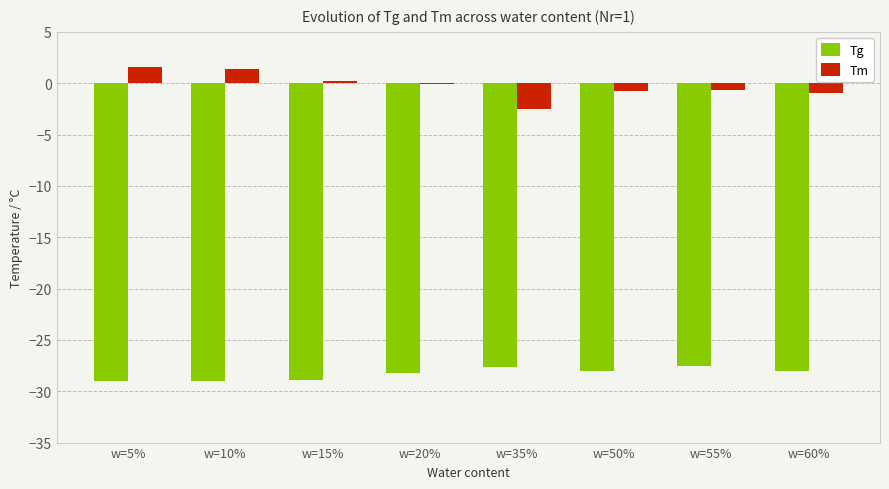

True or false: Tg has a value of -29.0 at w=5%.

True